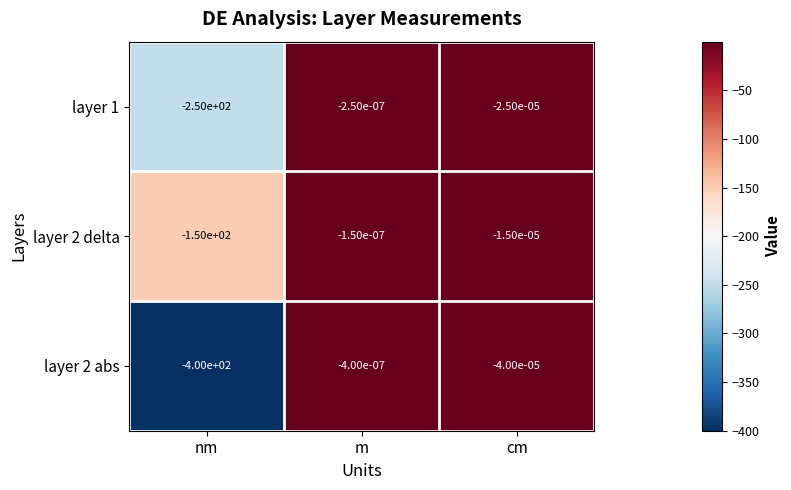

At which category is the sum across all series the highest?

m